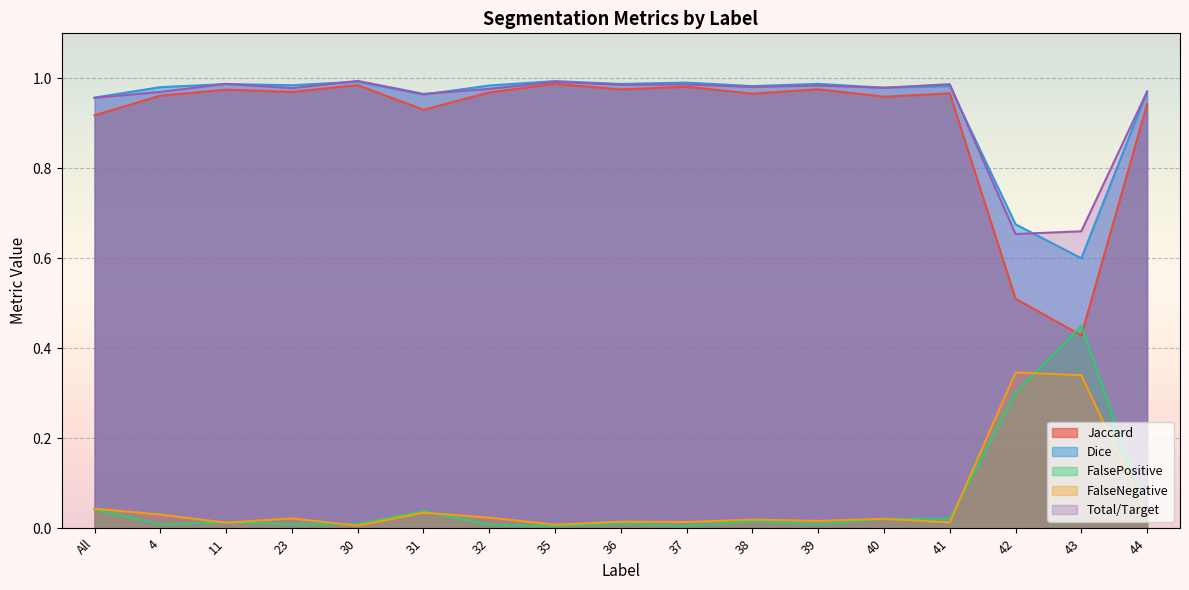

Between which two adjacent categories do FalsePositive and Jaccard first intersect?

42 and 43